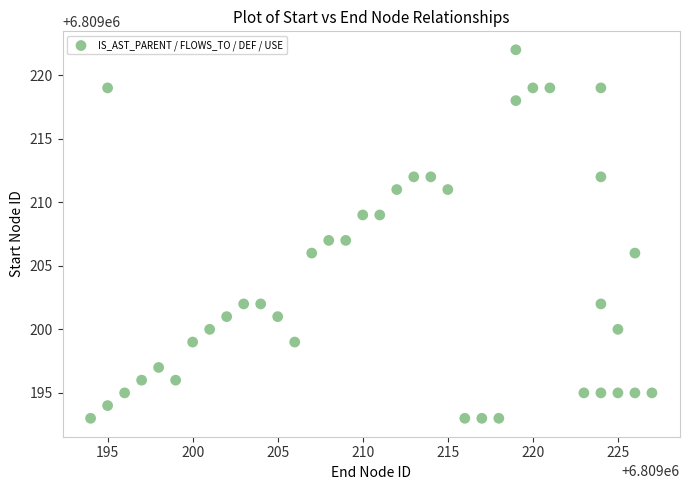

What is the range of Y values (max minus min)?

29